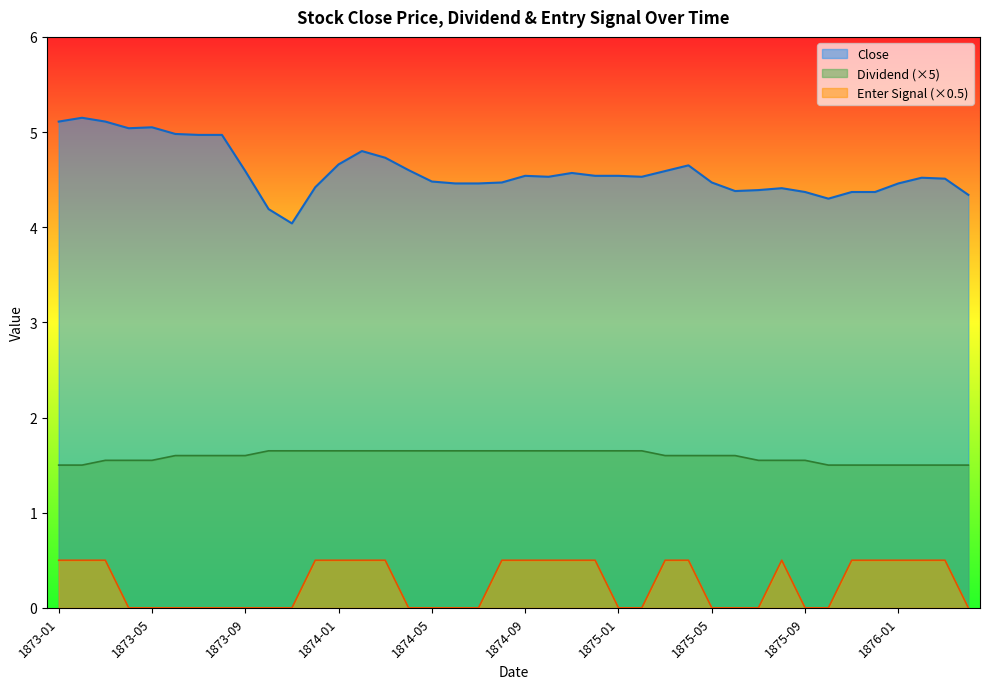

Which label corresponds to the smallest value in the chart?

1873-04